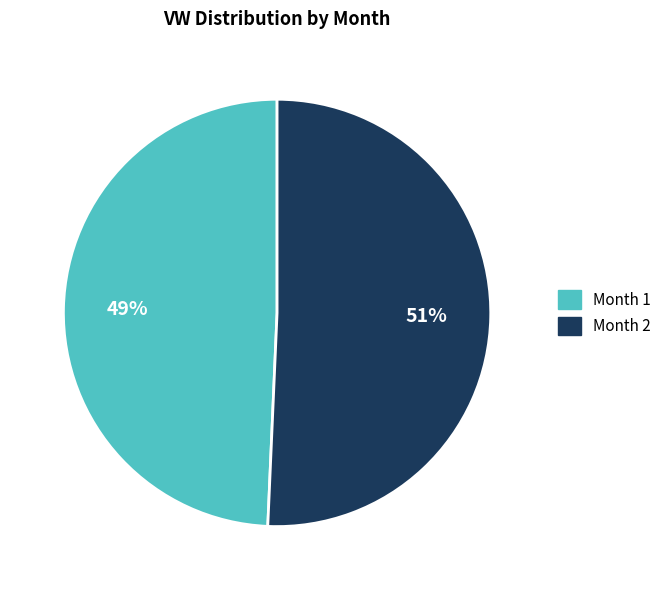

Which category has the biggest portion of the pie?

Month 2